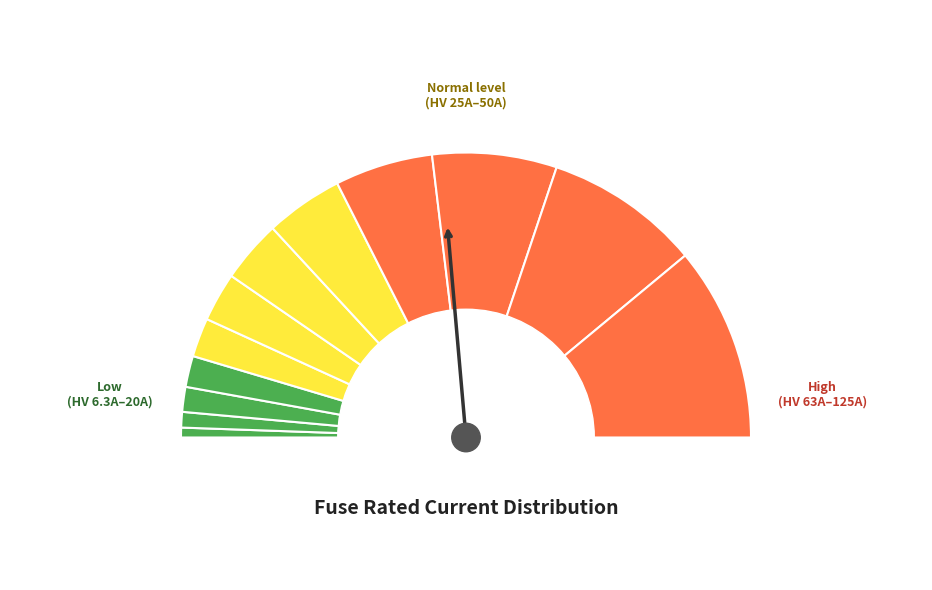

Rank the categories by value from highest to lowest.

HV 125A, HV 100A, HV 80A, HV 63A, HV 50A, HV 40A, HV 31.5A, HV 25A, HV 20A, HV 16A, HV 10A, HV 6.3A